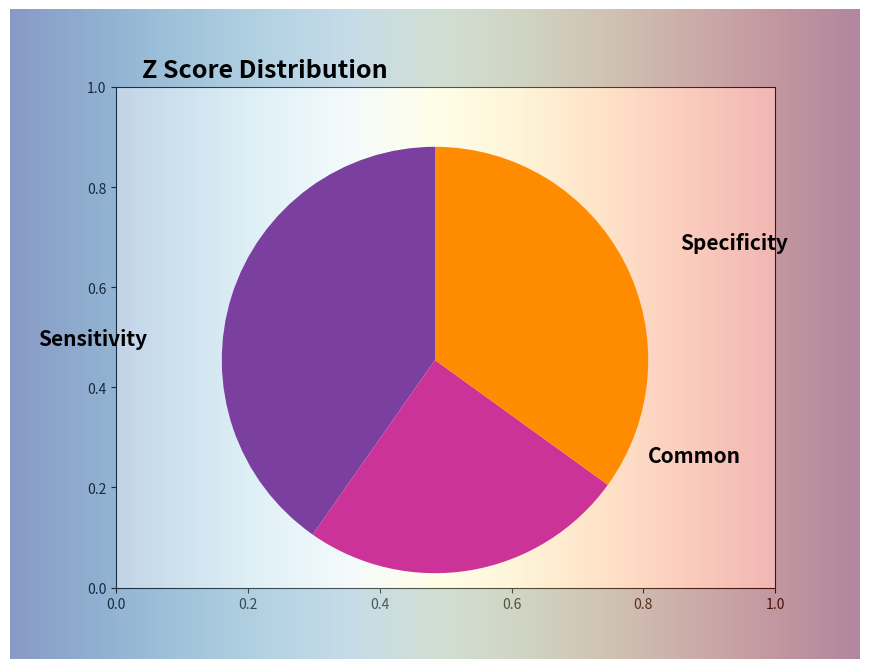

Which category has the biggest portion of the pie?

Sensitivity